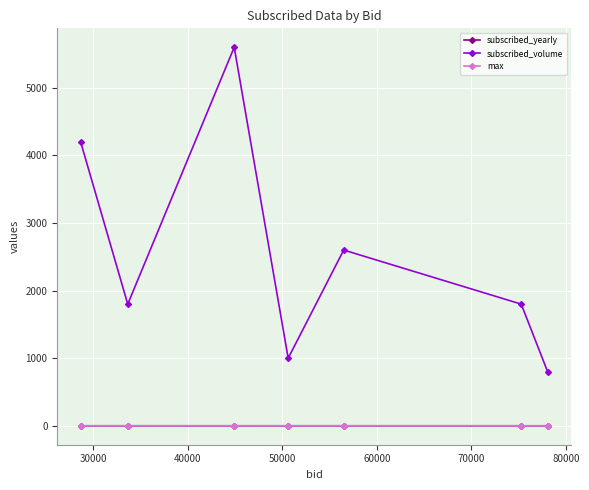

Which series has the largest total across all categories?

subscribed_volume